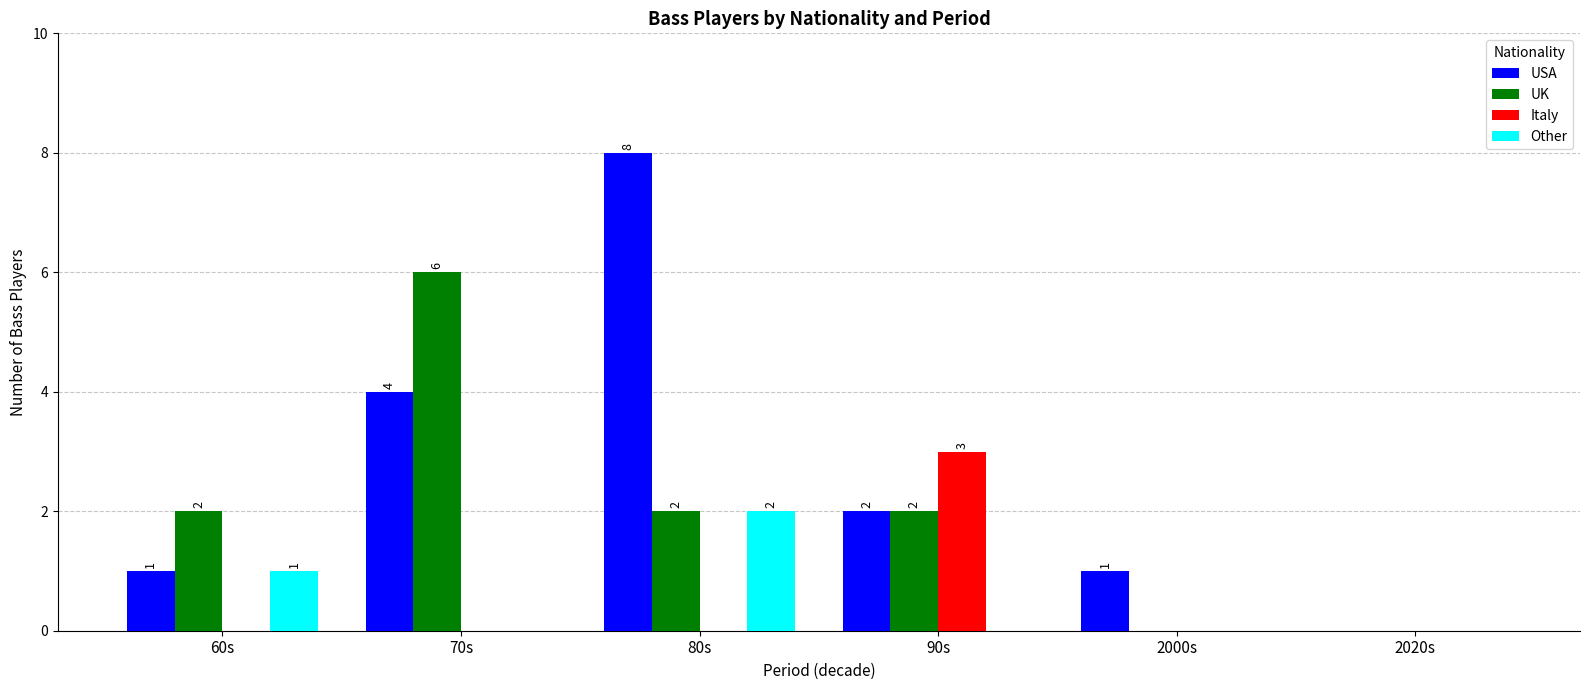

How many distinct data groups are displayed?

4